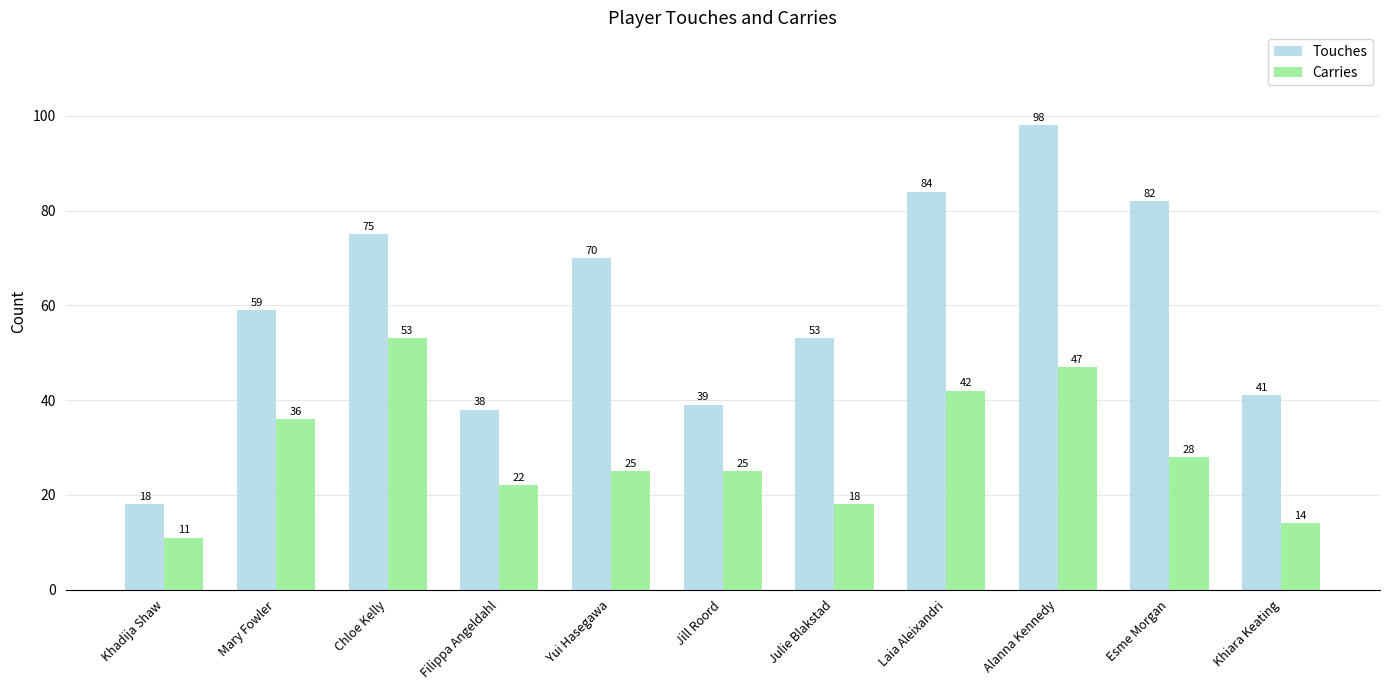

What is the total value across all series at Chloe Kelly?

128